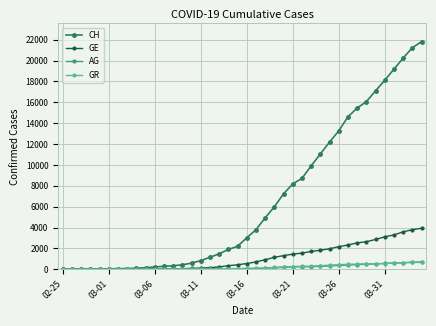

Which series has the largest range (max minus min)?

CH